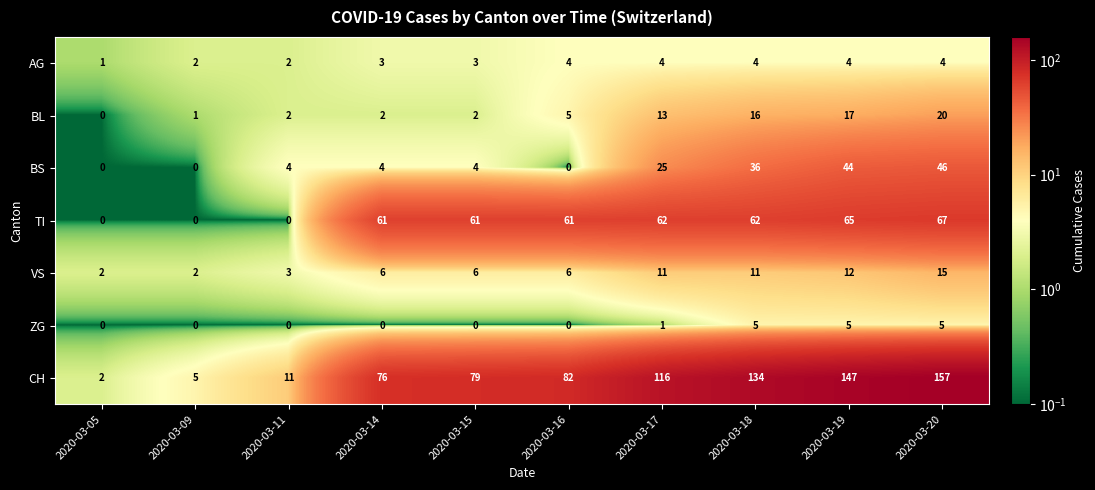

Which category has the highest value across all series?

2020-03-20